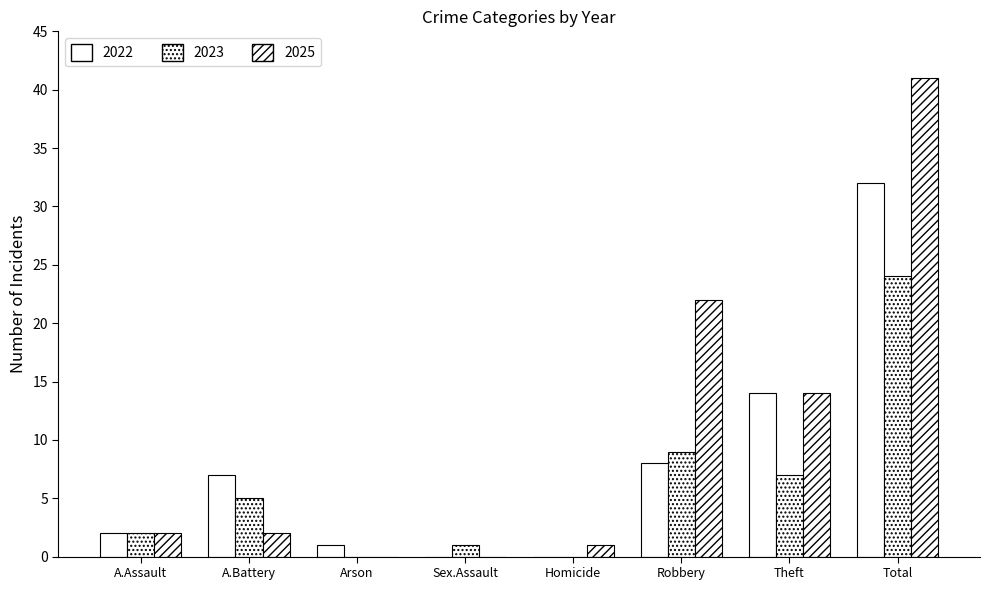

Does the chart contain stacked bars?

No